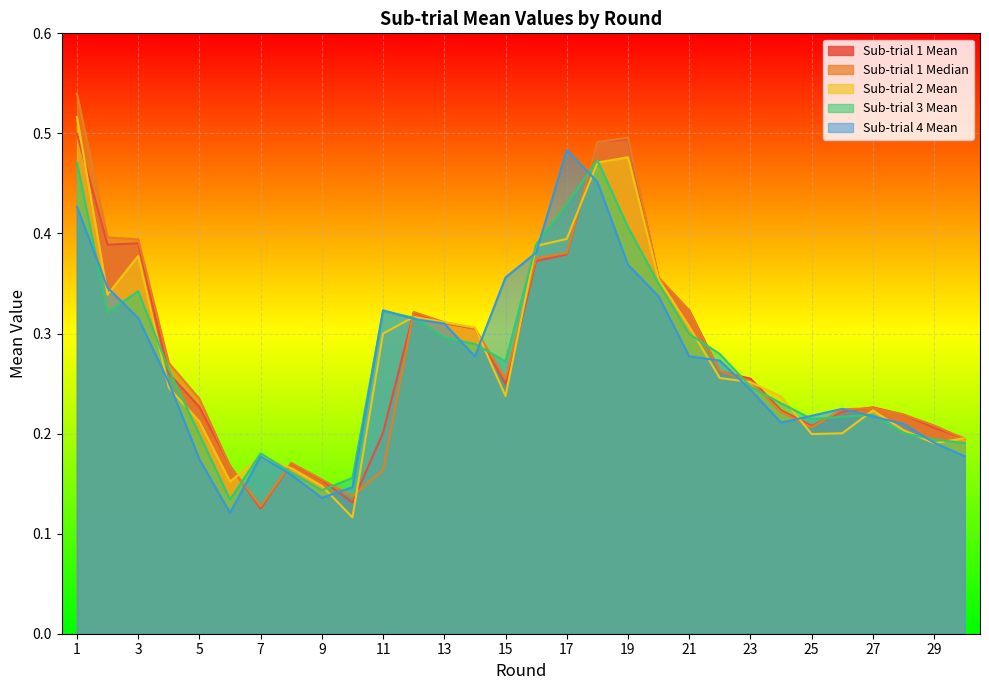

Reading right to left, transcribe all the data shown in this chart.

Sub-trial 1 Mean: 30=0.2	29=0.2	28=0.2	27=0.2	26=0.2	25=0.2	24=0.2	23=0.3	22=0.3	21=0.3	20=0.4	19=0.5	18=0.5	17=0.4	16=0.4	15=0.2	14=0.3	13=0.3	12=0.3	11=0.2	10=0.1	9=0.2	8=0.2	7=0.1	6=0.2	5=0.2	4=0.3	3=0.4	2=0.4	1=0.5
Sub-trial 1 Median: 30=0.2	29=0.2	28=0.2	27=0.2	26=0.2	25=0.2	24=0.2	23=0.3	22=0.3	21=0.3	20=0.4	19=0.5	18=0.5	17=0.4	16=0.4	15=0.3	14=0.3	13=0.3	12=0.3	11=0.2	10=0.1	9=0.2	8=0.2	7=0.1	6=0.2	5=0.2	4=0.3	3=0.4	2=0.4	1=0.5
Sub-trial 2 Mean: 30=0.2	29=0.2	28=0.2	27=0.2	26=0.2	25=0.2	24=0.2	23=0.3	22=0.3	21=0.3	20=0.4	19=0.5	18=0.5	17=0.4	16=0.4	15=0.2	14=0.3	13=0.3	12=0.3	11=0.3	10=0.1	9=0.1	8=0.2	7=0.2	6=0.2	5=0.2	4=0.2	3=0.4	2=0.3	1=0.5
Sub-trial 3 Mean: 30=0.2	29=0.2	28=0.2	27=0.2	26=0.2	25=0.2	24=0.2	23=0.2	22=0.3	21=0.3	20=0.3	19=0.4	18=0.5	17=0.4	16=0.4	15=0.3	14=0.3	13=0.3	12=0.3	11=0.3	10=0.2	9=0.1	8=0.2	7=0.2	6=0.1	5=0.2	4=0.3	3=0.3	2=0.3	1=0.5
Sub-trial 4 Mean: 30=0.2	29=0.2	28=0.2	27=0.2	26=0.2	25=0.2	24=0.2	23=0.2	22=0.3	21=0.3	20=0.3	19=0.4	18=0.5	17=0.5	16=0.4	15=0.4	14=0.3	13=0.3	12=0.3	11=0.3	10=0.1	9=0.1	8=0.2	7=0.2	6=0.1	5=0.2	4=0.3	3=0.3	2=0.3	1=0.4